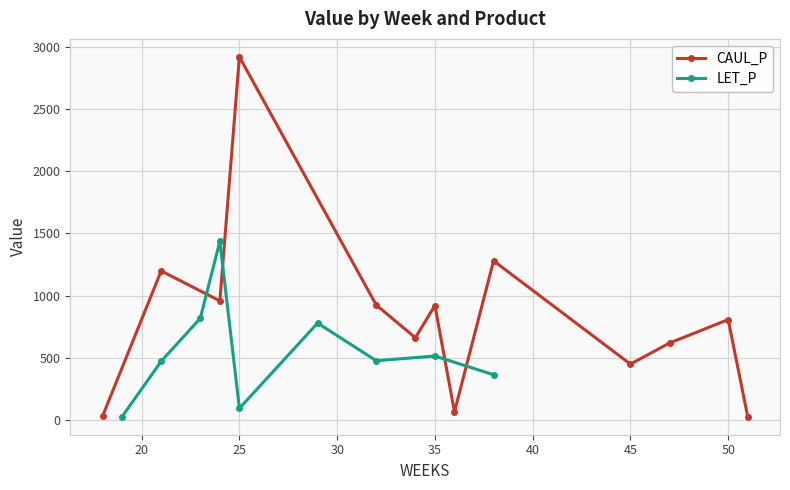

Count the number of data series in this chart.

2